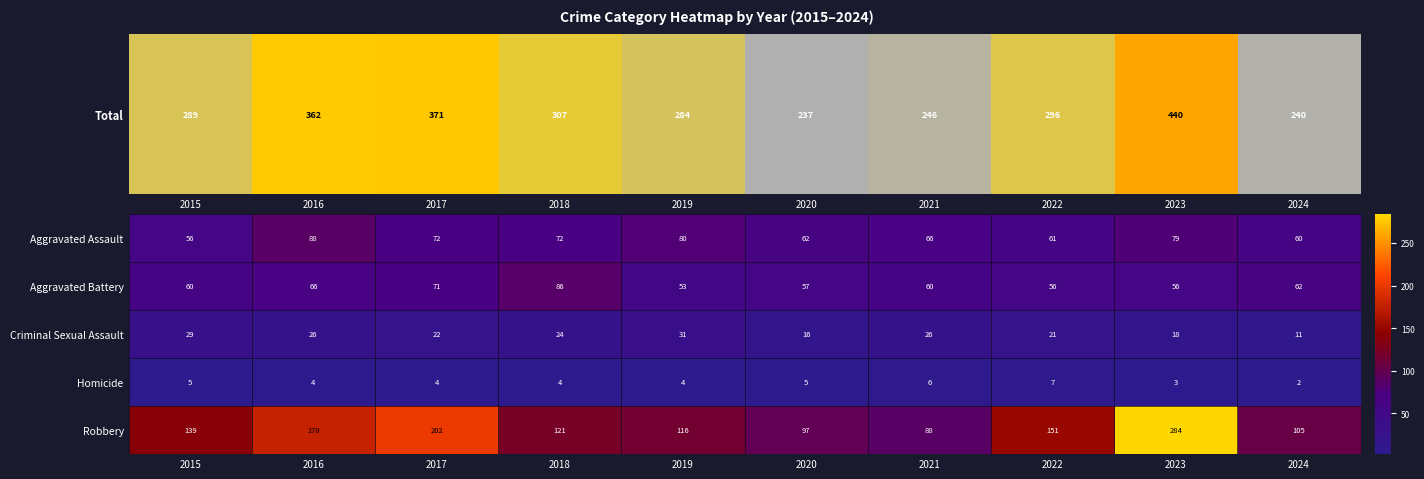

Which series has the largest total across all categories?

Robbery